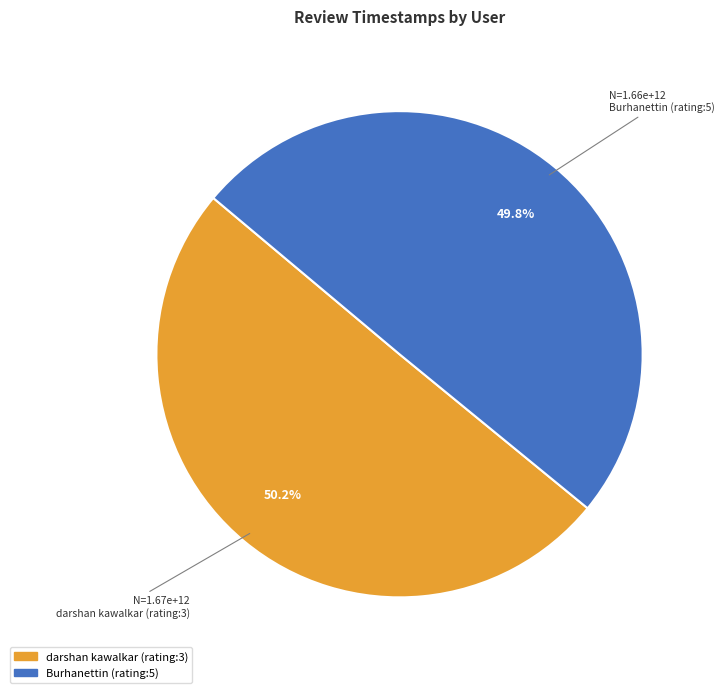

Is there any slice that represents more than half of the pie?

Yes